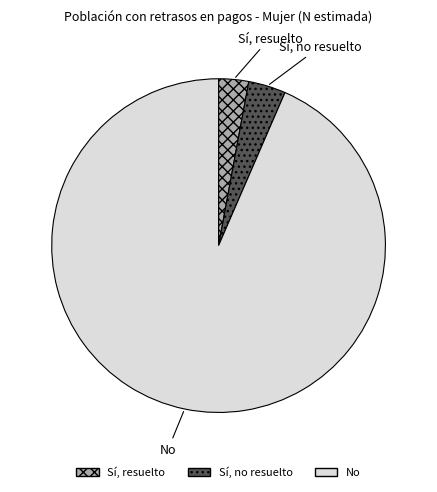

Which category has the smallest portion of the pie?

Sí, resuelto